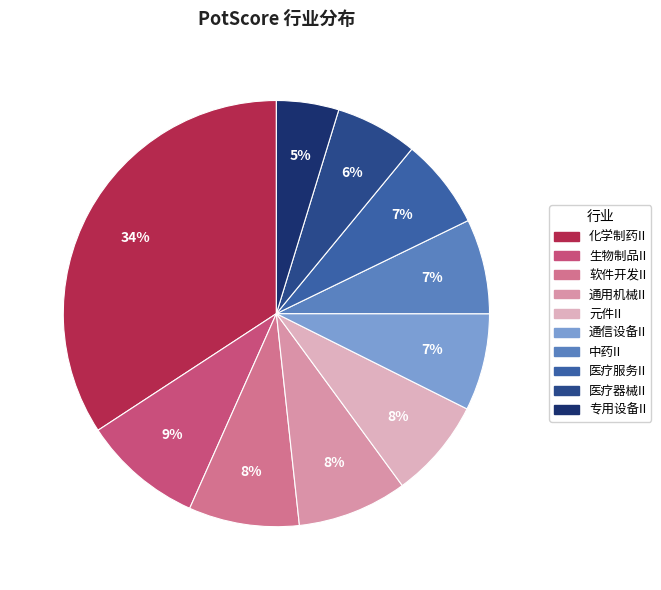

How much of the chart is everything except 软件开发II?

91.6%